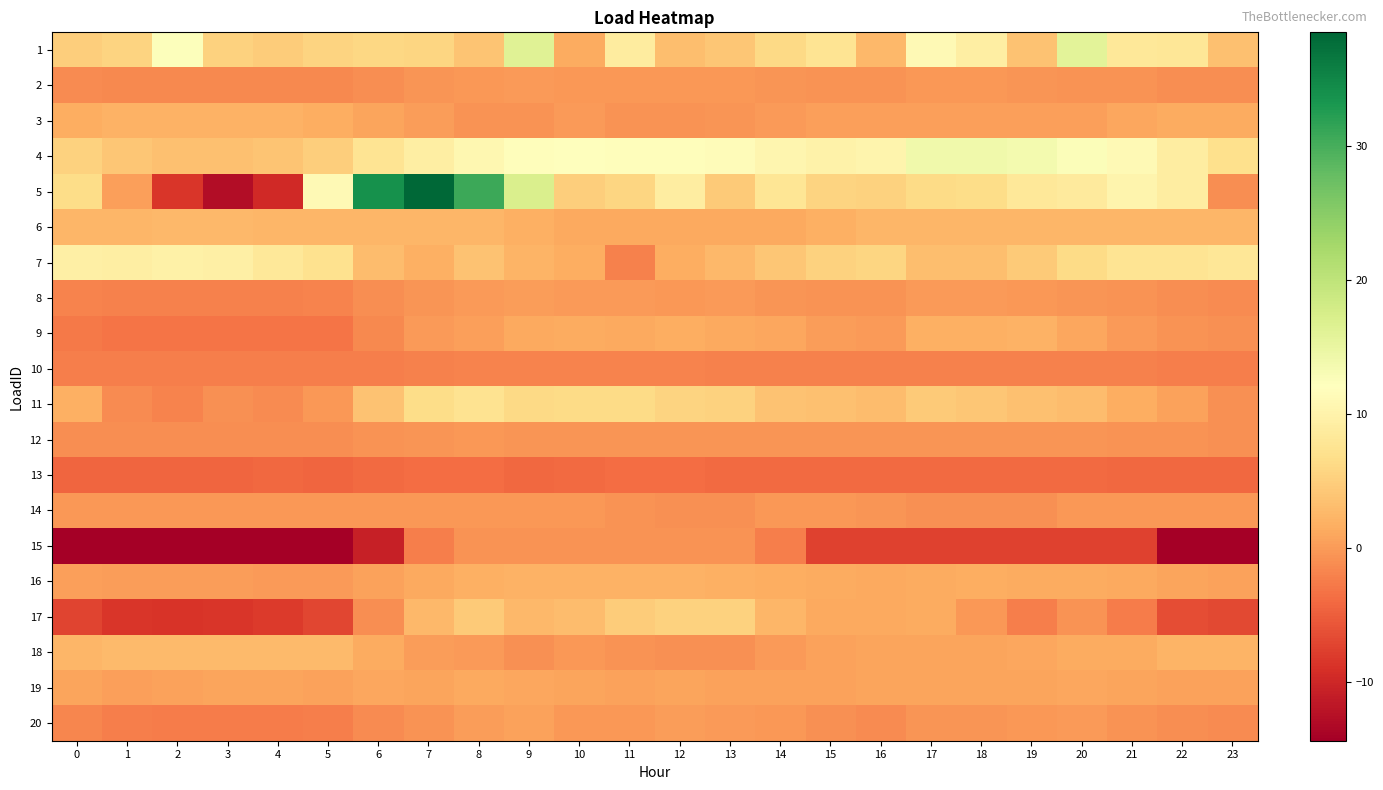

Reading left to right, list all the values displayed in this chart.

1: 0=4.9	1=5.6	2=12.4	3=5.4	4=4.8	5=5.6	6=6.0	7=5.8	8=4.0	9=16.3	10=1.5	11=8.9	12=3.3	13=4.1	14=6.1	15=7.7	16=2.6	17=11.1	18=9.4	19=3.7	20=15.9	21=8.2	22=8.1	23=3.4
2: 0=-1.3	1=-1.4	2=-1.5	3=-1.5	4=-1.5	5=-1.4	6=-1.0	7=-0.4	8=-0.1	9=-0.0	10=-0.2	11=-0.1	12=-0.2	13=-0.2	14=-0.5	15=-0.6	16=-0.6	17=-0.2	18=-0.3	19=-0.4	20=-0.6	21=-0.7	22=-1.0	23=-1.1
3: 0=1.7	1=2.1	2=2.1	3=2.1	4=2.1	5=1.7	6=0.8	7=0.1	8=-0.6	9=-0.6	10=-0.0	11=-0.6	12=-0.6	13=-0.5	14=-0.1	15=0.3	16=0.5	17=0.5	18=0.5	19=0.5	20=0.5	21=1.0	22=1.5	23=1.5
4: 0=5.4	1=4.1	2=3.5	3=3.5	4=3.9	5=4.9	6=7.6	7=9.3	8=10.7	9=11.8	10=11.9	11=11.7	12=11.7	13=11.6	14=10.5	15=9.9	16=10.3	17=14.0	18=14.0	19=13.5	20=12.5	21=11.1	22=9.1	23=7.0
5: 0=6.6	1=0.4	2=-8.4	3=-12.8	4=-9.6	5=11.2	6=33.8	7=38.5	8=30.7	9=17.0	10=4.9	11=5.8	12=9.1	13=4.5	14=7.8	15=5.6	16=5.4	17=6.4	18=6.6	19=8.2	20=8.7	21=10.3	22=9.1	23=-1.0
6: 0=2.5	1=2.6	2=2.6	3=2.6	4=2.6	5=2.5	6=2.5	7=2.4	8=2.4	9=1.8	10=1.3	11=1.2	12=1.3	13=1.3	14=1.3	15=1.9	16=2.4	17=2.4	18=2.4	19=2.4	20=2.4	21=2.5	22=2.5	23=2.5
7: 0=9.6	1=9.4	2=9.6	3=9.4	4=8.3	5=7.3	6=3.1	7=1.9	8=3.7	9=2.3	10=1.6	11=-2.1	12=1.6	13=2.6	14=4.1	15=5.3	16=5.7	17=3.4	18=3.3	19=4.5	20=6.3	21=7.6	22=7.7	23=8.0
8: 0=-1.9	1=-2.0	2=-2.0	3=-2.1	4=-2.0	5=-1.9	6=-1.1	7=-0.3	8=0.0	9=0.2	10=0.0	11=-0.1	12=-0.1	13=-0.1	14=-0.4	15=-0.7	16=-0.7	17=-0.1	18=-0.1	19=-0.2	20=-0.4	21=-0.7	22=-1.1	23=-1.3
9: 0=-2.8	1=-3.2	2=-3.0	3=-3.1	4=-3.1	5=-3.1	6=-1.4	7=-0.1	8=0.5	9=1.1	10=1.4	11=1.3	12=1.6	13=1.2	14=1.1	15=0.3	16=0.1	17=1.8	18=1.8	19=2.0	20=1.1	21=0.1	22=-0.6	23=-0.9
10: 0=-2.3	1=-2.3	2=-2.3	3=-2.3	4=-2.3	5=-2.3	6=-2.2	7=-2.0	8=-1.9	9=-1.8	10=-1.9	11=-1.8	12=-1.9	13=-2.0	14=-2.0	15=-2.0	16=-2.1	17=-2.1	18=-2.1	19=-2.1	20=-2.1	21=-2.2	22=-2.3	23=-2.3
11: 0=1.9	1=-1.2	2=-1.9	3=-0.8	4=-1.3	5=-0.2	6=3.7	7=6.6	8=7.4	9=6.2	10=6.3	11=6.3	12=5.5	13=5.3	14=3.8	15=3.6	16=3.1	17=4.4	18=4.1	19=3.5	20=3.1	21=1.7	22=0.6	23=-0.8
12: 0=-1.1	1=-1.1	2=-1.2	3=-1.1	4=-1.1	5=-1.0	6=-0.7	7=-0.4	8=-0.3	9=-0.3	10=-0.5	11=-0.4	12=-0.4	13=-0.4	14=-0.5	15=-0.5	16=-0.4	17=-0.4	18=-0.4	19=-0.5	20=-0.4	21=-0.6	22=-0.7	23=-0.8
13: 0=-4.4	1=-4.4	2=-4.4	3=-4.4	4=-4.1	5=-4.3	6=-3.9	7=-3.8	8=-3.8	9=-4.2	10=-3.9	11=-3.7	12=-3.8	13=-4.0	14=-3.9	15=-3.9	16=-4.0	17=-4.0	18=-4.0	19=-3.9	20=-3.8	21=-4.2	22=-4.2	23=-4.2
14: 0=-0.1	1=-0.1	2=-0.1	3=-0.1	4=-0.1	5=-0.1	6=-0.1	7=-0.1	8=-0.1	9=-0.1	10=-0.1	11=-0.7	12=-0.9	13=-0.9	14=-0.1	15=-0.1	16=-0.3	17=-0.9	18=-0.9	19=-0.9	20=-0.2	21=-0.2	22=-0.2	23=-0.2
15: 0=-14.4	1=-14.4	2=-14.4	3=-14.4	4=-14.4	5=-14.4	6=-10.8	7=-2.3	8=-0.7	9=-0.7	10=-0.7	11=-0.7	12=-0.7	13=-0.7	14=-2.4	15=-7.5	16=-7.5	17=-7.5	18=-7.5	19=-7.5	20=-7.5	21=-7.5	22=-14.2	23=-14.2
16: 0=0.3	1=0.2	2=0.1	3=0.1	4=-0.1	5=0.0	6=0.7	7=1.2	8=1.7	9=2.1	10=2.0	11=2.0	12=2.0	13=1.9	14=1.7	15=1.3	16=1.3	17=1.5	18=1.6	19=1.5	20=1.4	21=1.2	22=0.9	23=0.6
17: 0=-7.3	1=-8.4	2=-8.6	3=-8.5	4=-8.1	5=-7.0	6=-1.1	7=2.6	8=4.4	9=2.6	10=3.0	11=4.7	12=5.3	13=5.3	14=2.4	15=1.3	16=1.3	17=1.5	18=-0.3	19=-2.3	20=-0.6	21=-2.4	22=-6.5	23=-6.7
18: 0=2.4	1=2.9	2=2.9	3=2.9	4=2.9	5=2.9	6=1.5	7=0.2	8=-0.0	9=-0.8	10=-0.2	11=-0.6	12=-0.8	13=-0.8	14=-0.0	15=0.5	16=0.7	17=0.7	18=0.7	19=0.9	20=1.5	21=1.5	22=2.2	23=2.2
19: 0=0.8	1=0.5	2=0.7	3=0.8	4=0.8	5=0.7	6=0.9	7=0.9	8=1.2	9=1.0	10=0.7	11=0.7	12=0.9	13=0.6	14=0.6	15=0.7	16=0.9	17=0.8	18=0.8	19=0.9	20=0.9	21=0.7	22=0.6	23=0.7
20: 0=-1.7	1=-2.3	2=-2.4	3=-2.4	4=-2.4	5=-2.3	6=-1.2	7=-0.5	8=0.2	9=0.7	10=-0.3	11=-0.2	12=0.1	13=0.0	14=-0.2	15=-0.9	16=-1.2	17=-0.5	18=-0.4	19=-0.2	20=-0.1	21=-0.6	22=-1.0	23=-1.3